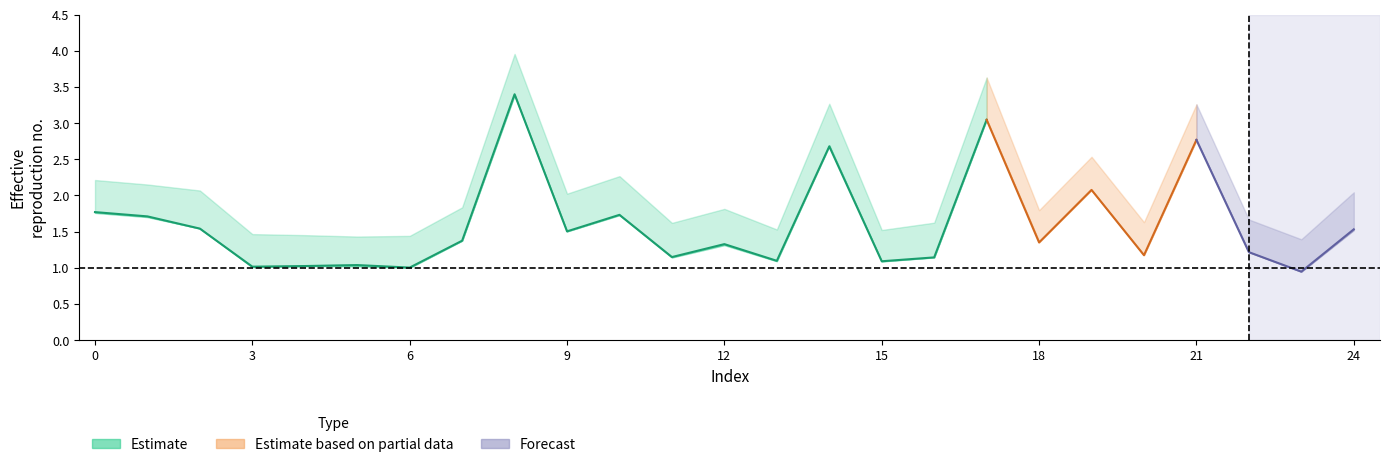

True or false: alpha_max_vals has a value of 1.6 at 16.

True